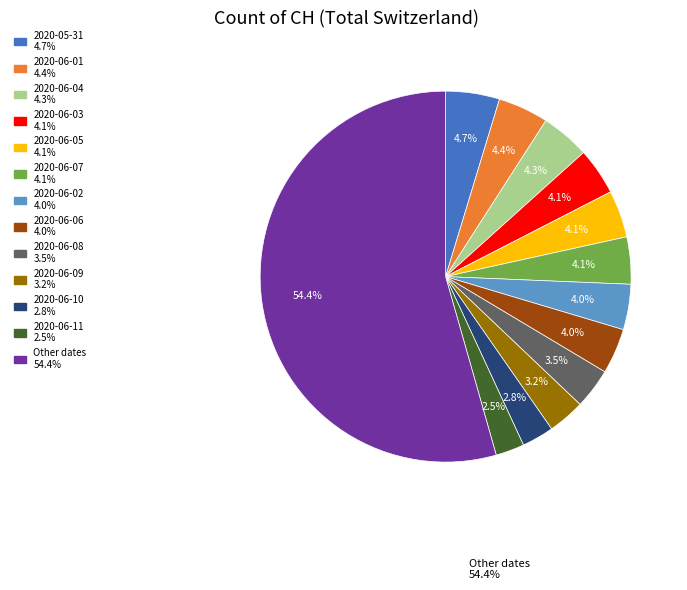

Is there a majority slice in this chart?

Yes